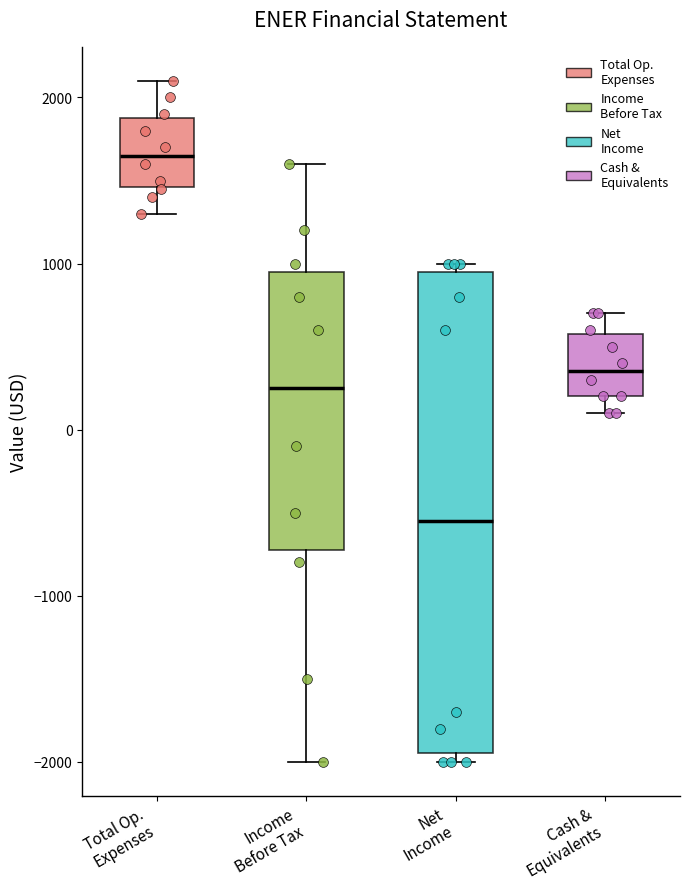

Reading left to right, transcribe this box plot: for each box, give where its median line is, the range the box spans, and where its two whiskers end, as read against the y-axis. The values are not printed on the chart, so give them approximately, as read against the axis.

Total Op. Expenses: median 1700, box 1500 to 1900, whiskers 1300 to 2100
Income Before Tax: median 300, box -700 to 1000, whiskers -2000 to 1600
Net Income: median -500, box -1900 to 1000, whiskers -2000 to 1000 (just above the box's upper edge)
Cash & Equivalents: median 400, box 200 to 600, whiskers 100 to 700